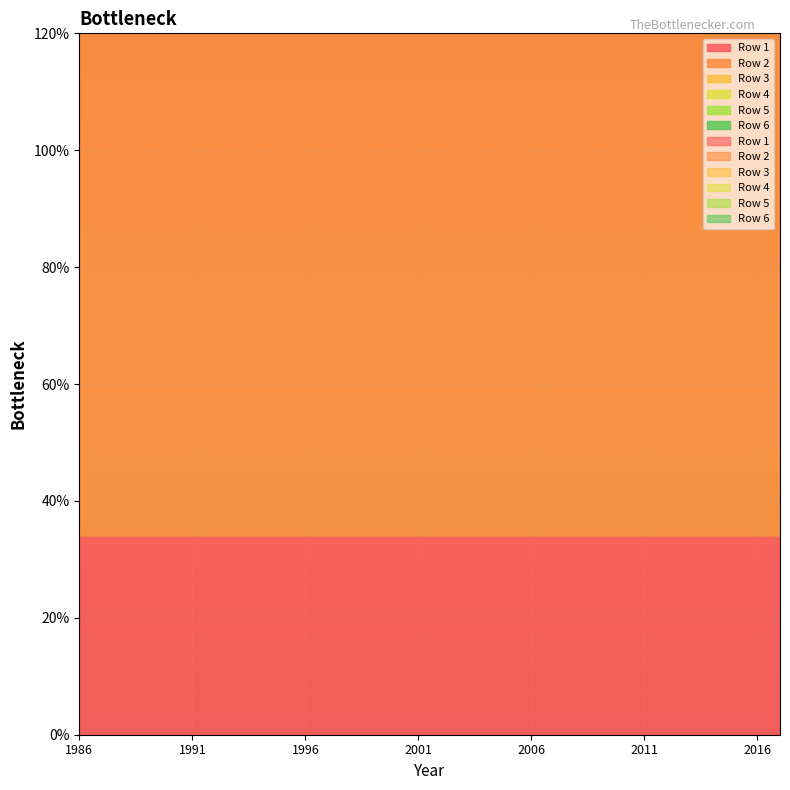

Where is Row 6 nearest to the value 1?

1986